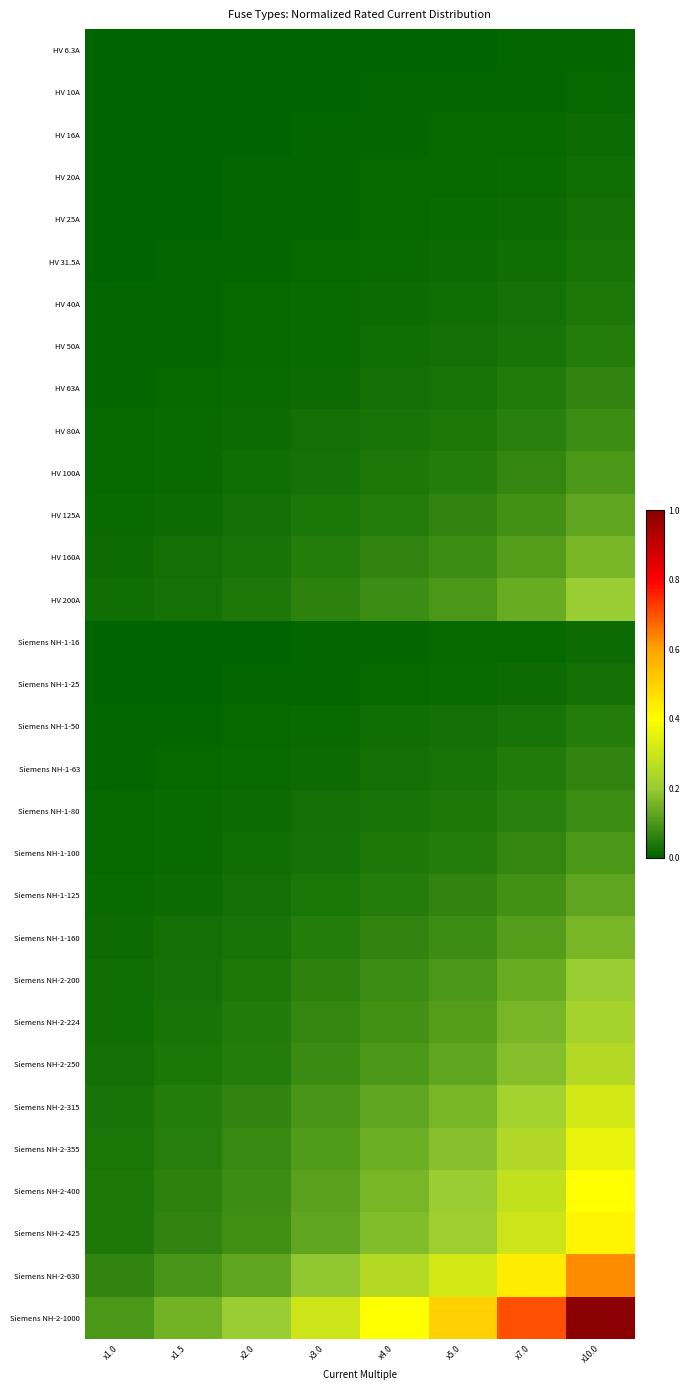

At which category is the sum across all series the highest?

x10.0